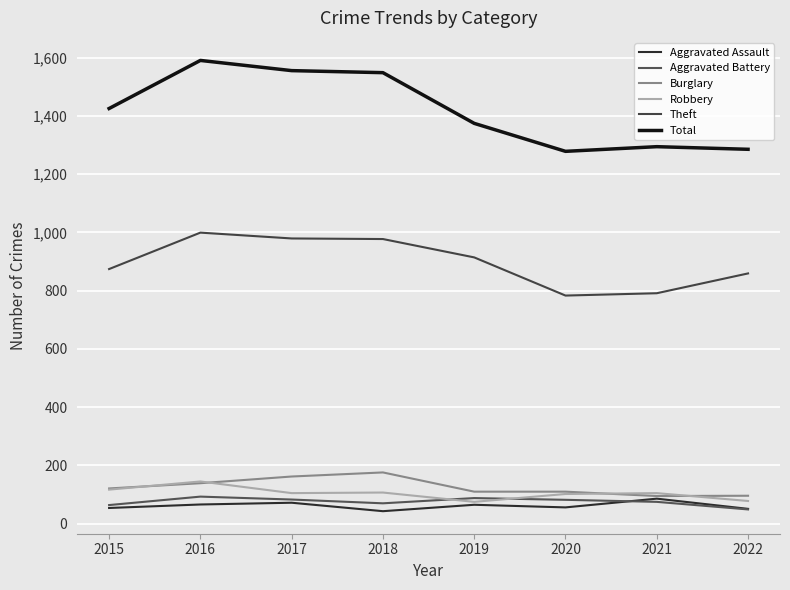

At which label does Aggravated Battery reach its minimum?

2022